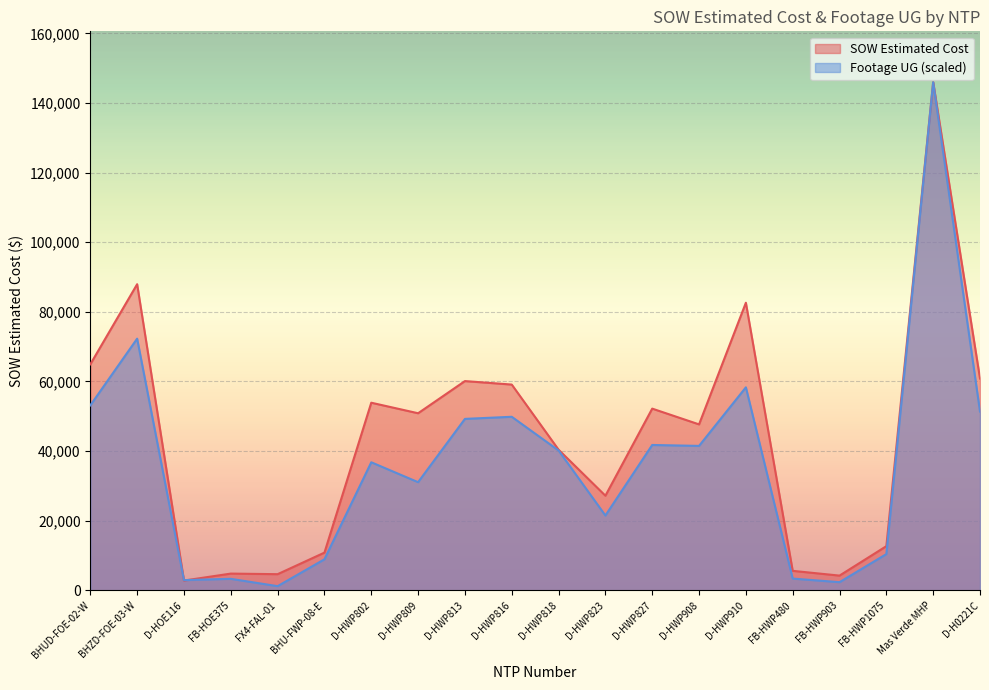

What is the label of the 7th point from the left?

D-HWP802